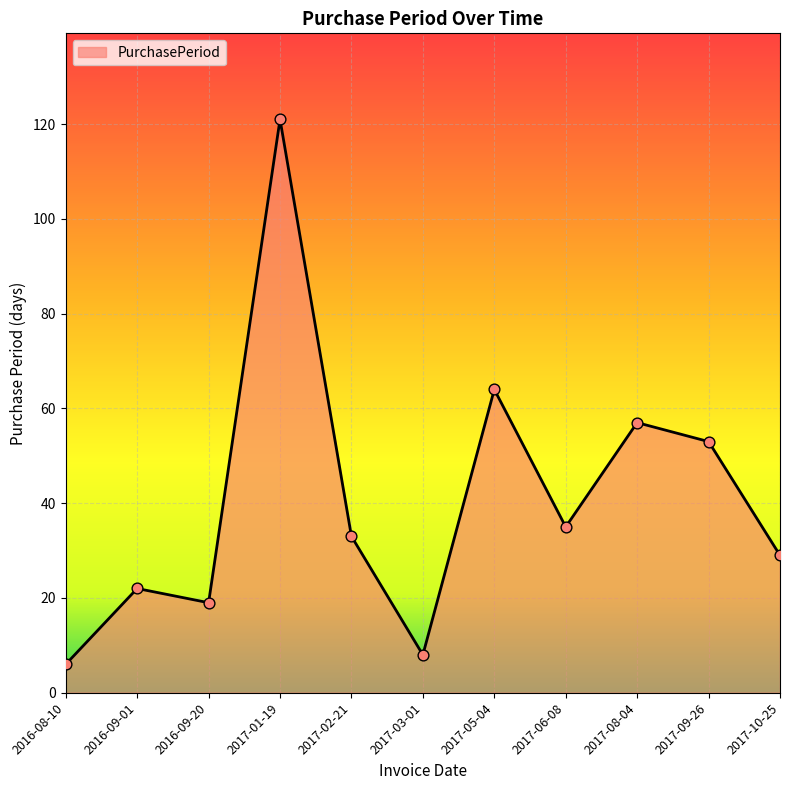

Which has a higher value, 2017-02-21 or 2017-05-04?

2017-05-04